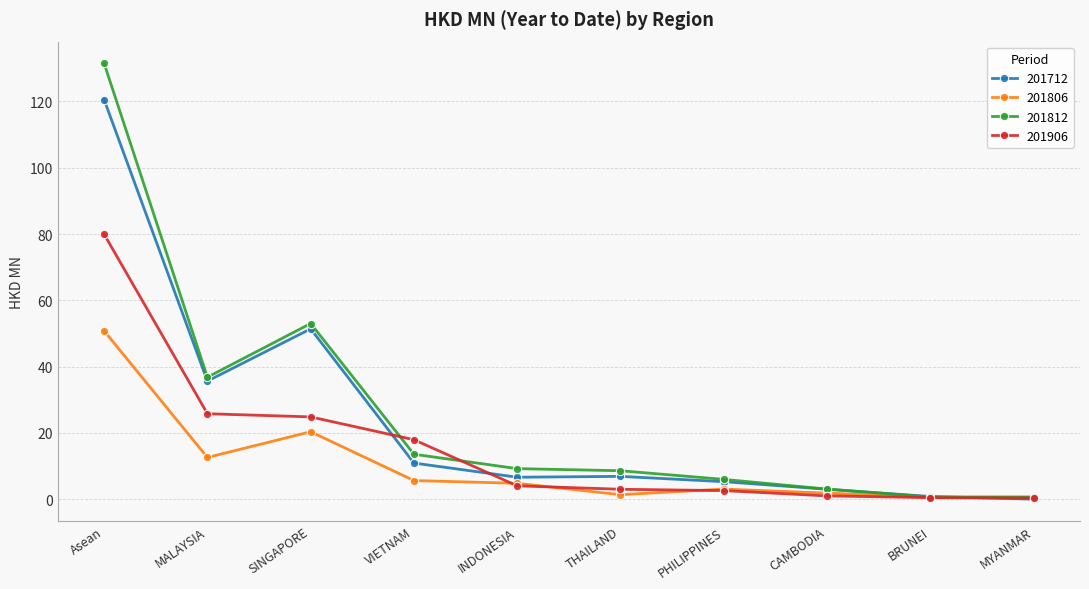

What is the average value of the 201812 series?

26.3